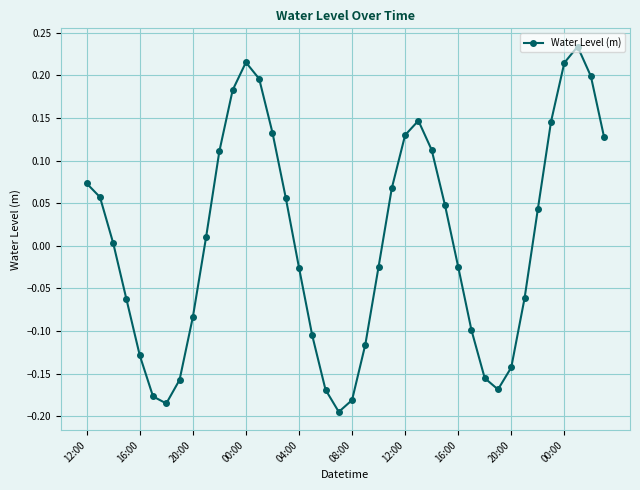

How many interior local valleys (lower than both neighbors) does the data have?

3